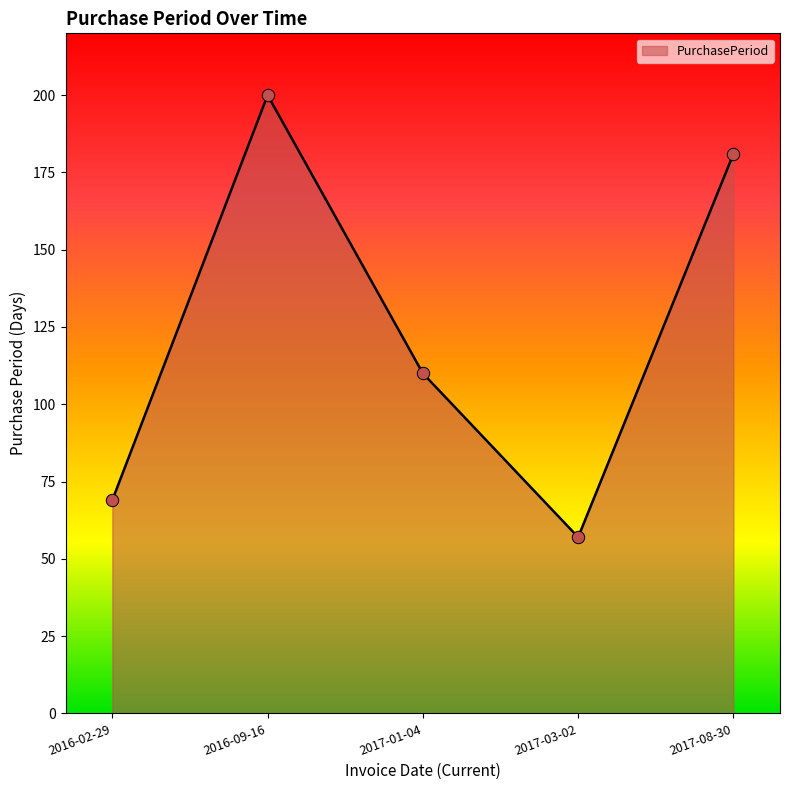

What is the change in value from 2016-02-29 to 2016-09-16?

+131